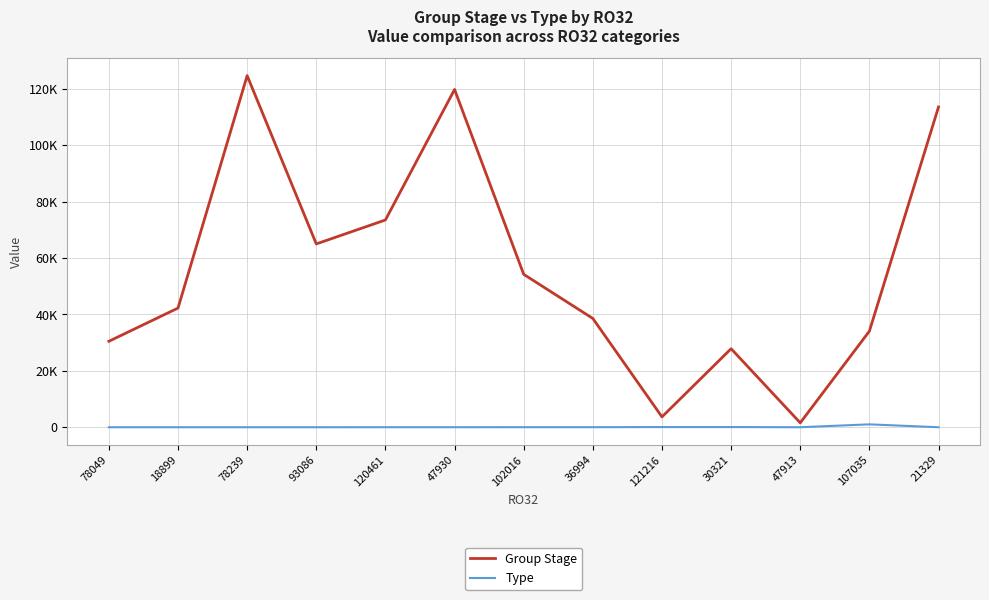

At which label does Group Stage first exceed 42273?

78239